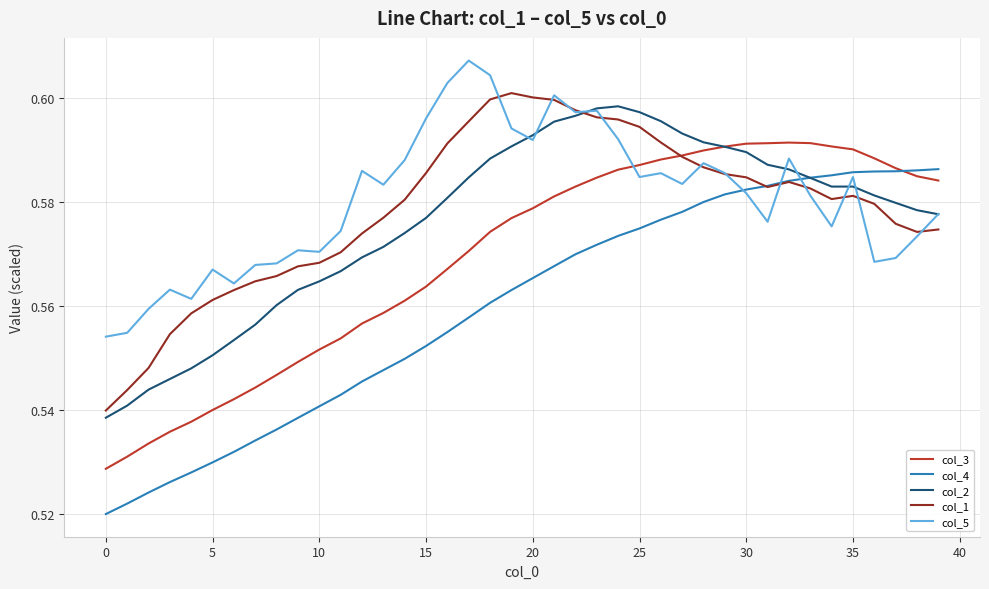

Does the chart have visible grid lines?

Yes